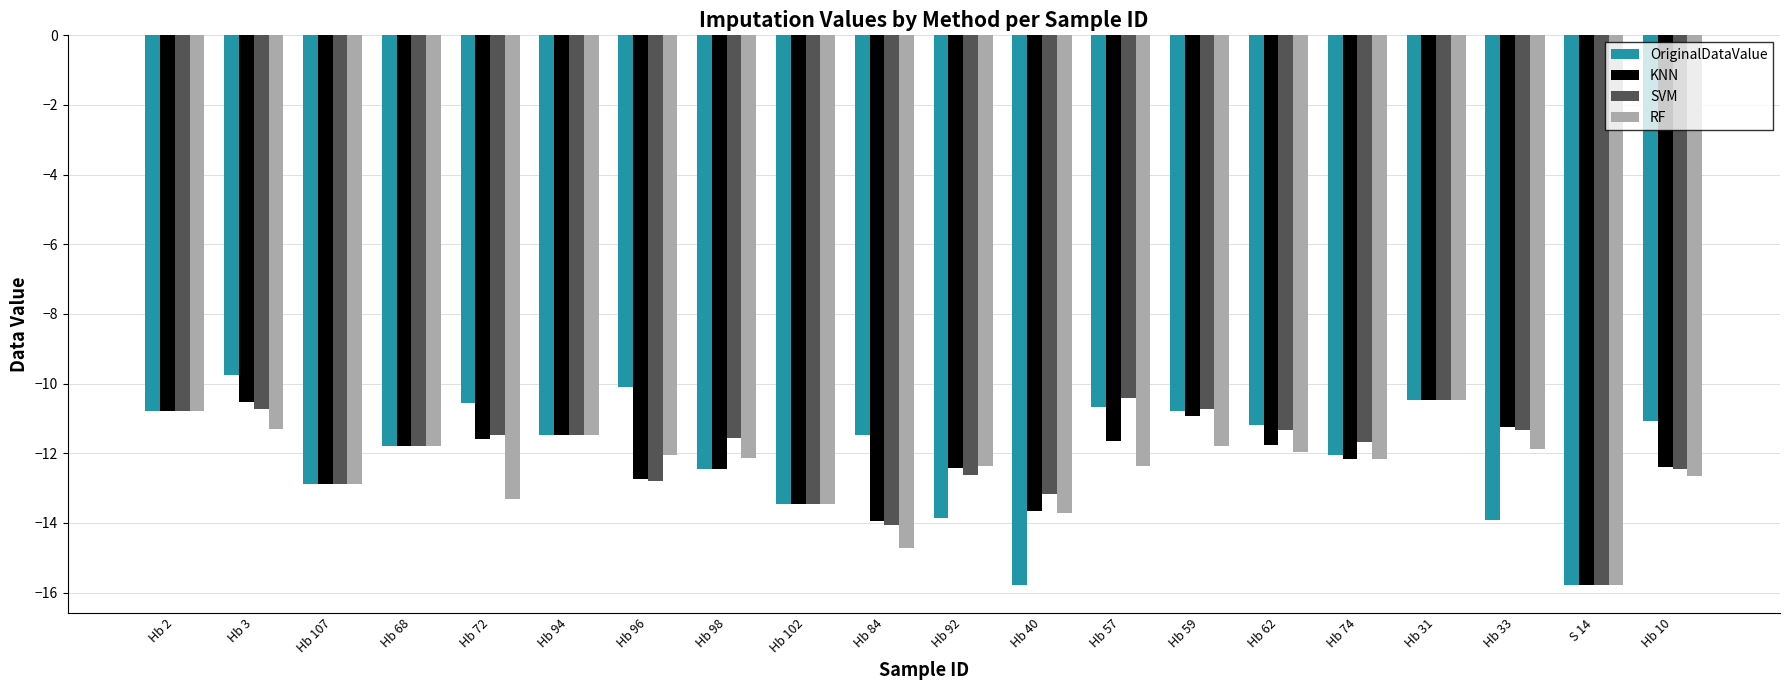

What is the difference between the highest and lowest values at Hb 72?

2.8